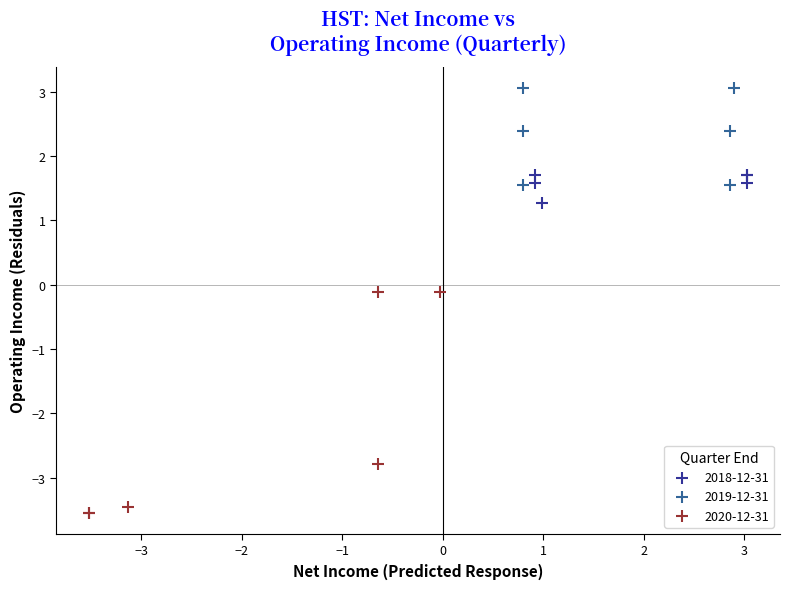

What are all the series names shown in the legend?

2018-12-31, 2019-12-31, 2020-12-31